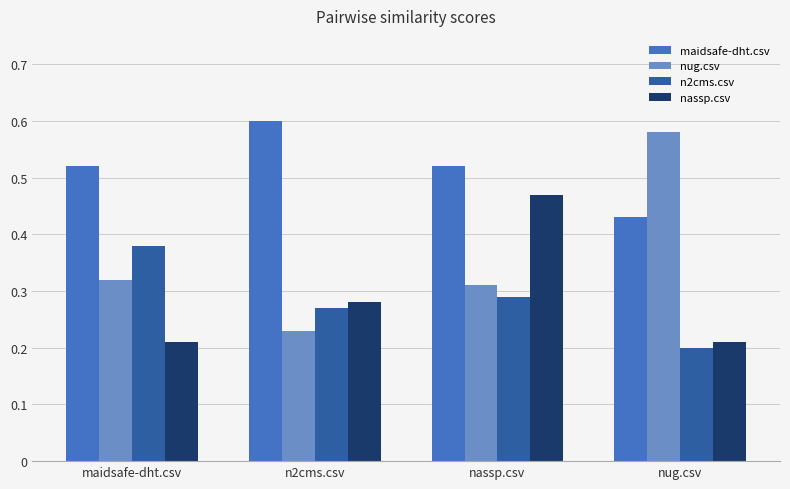

The value of n2cms.csv at n2cms.csv is 0.1. True or false?

False